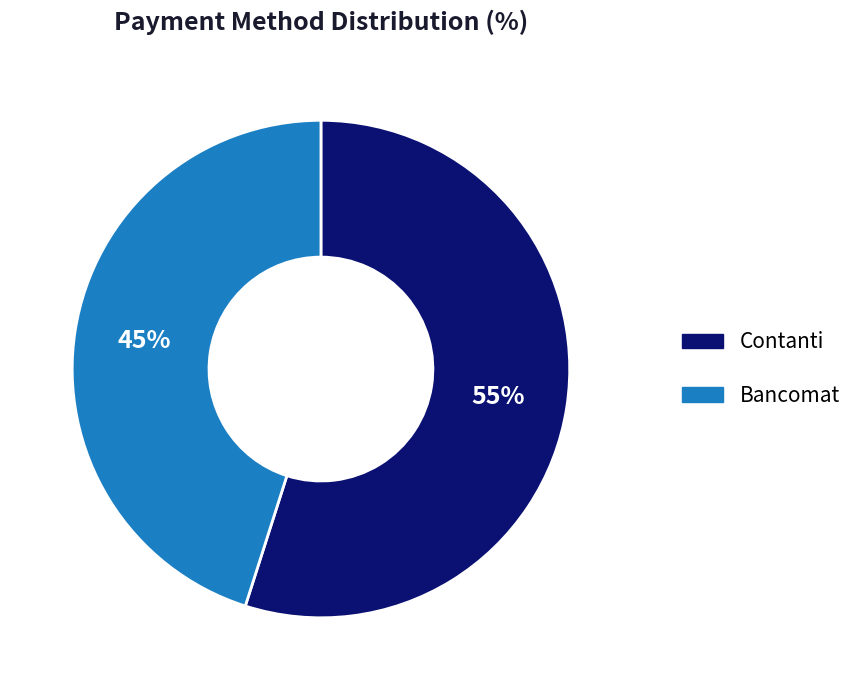

To the nearest percent, what is the average slice percentage?

50%